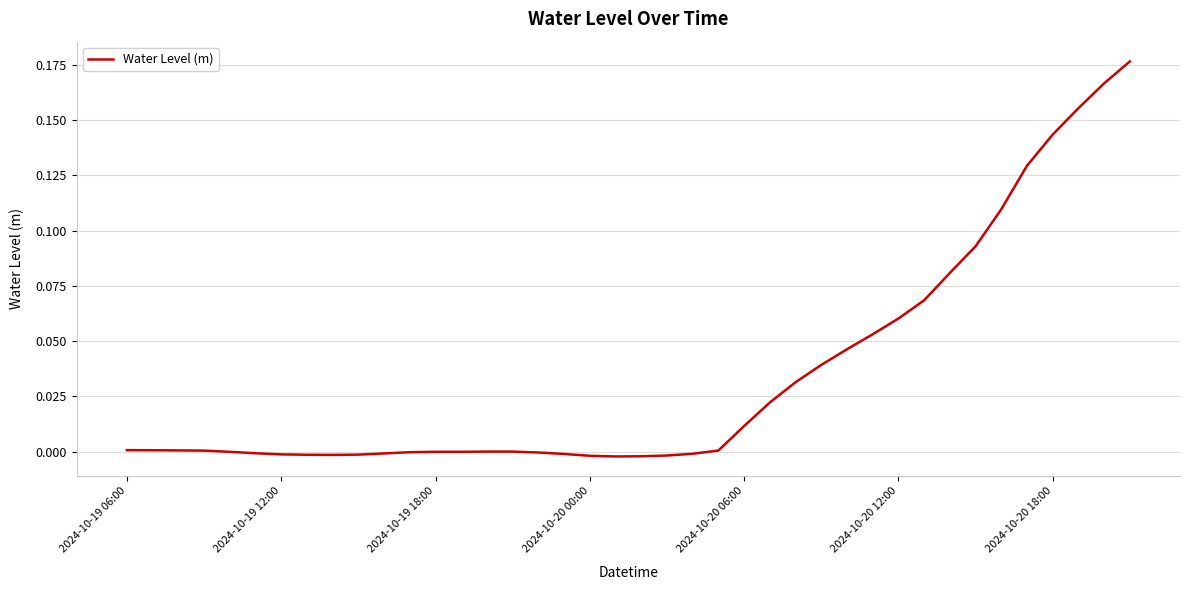

Does the chart have visible grid lines?

Yes